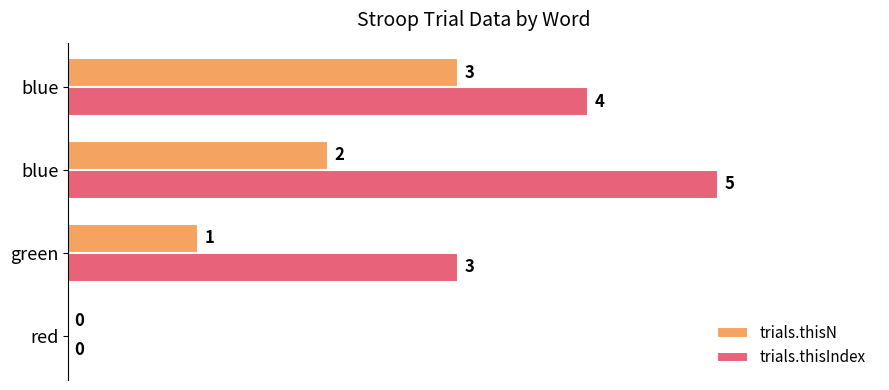

What are all the series names shown in the legend?

trials.thisN, trials.thisIndex